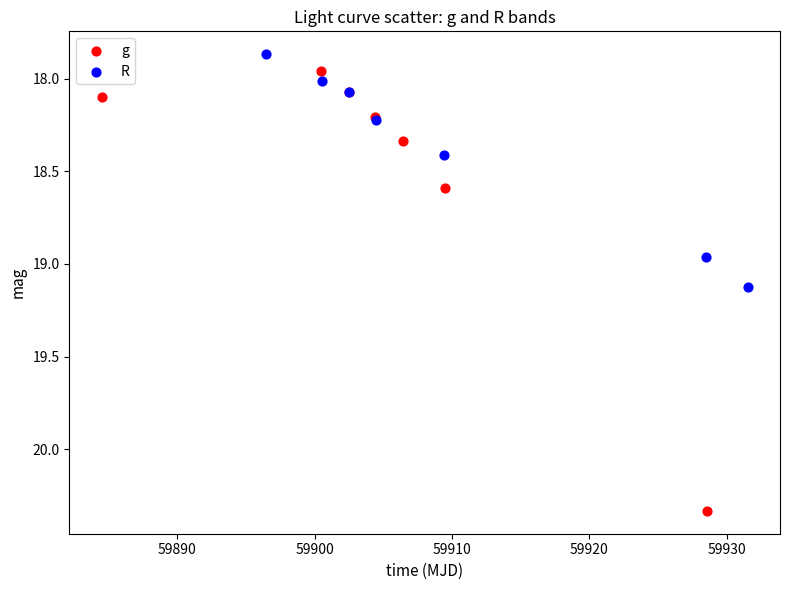

Which series has the widest spread of Y values?

g